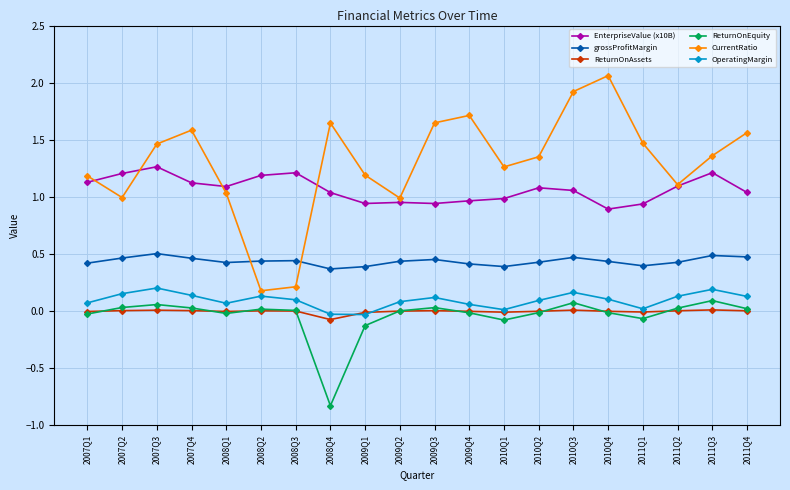

Does the chart have visible grid lines?

Yes